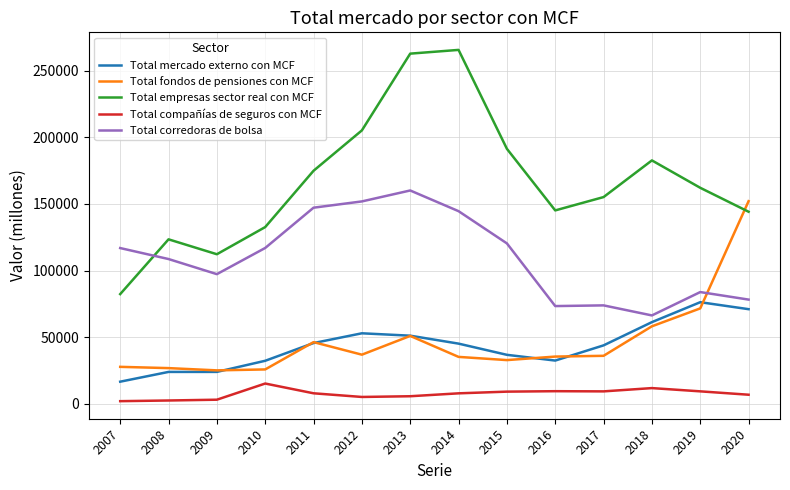

Which series has the largest total across all categories?

Total empresas sector real con MCF